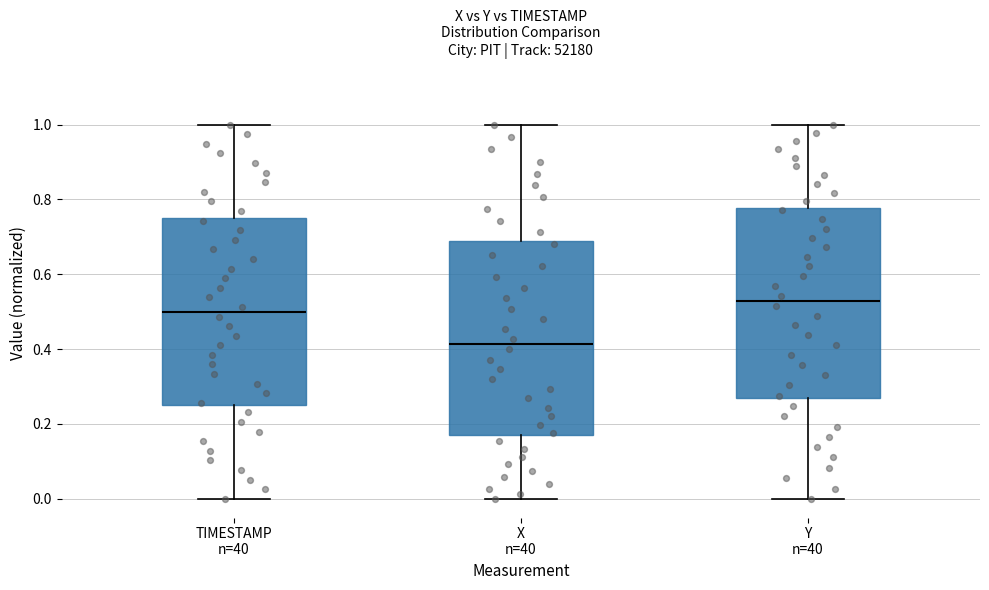

Reading left to right, transcribe this box plot: for each box, give where its median line is, the range the box spans, and where its two whiskers end, as read against the y-axis. The values are not printed on the chart, so give them approximately, as read against the axis.

TIMESTAMP n=40: median 0.50, box 0.26 to 0.76, whiskers 0.00 to 1.00
X n=40: median 0.42, box 0.16 to 0.68, whiskers 0.00 to 1.00
Y n=40: median 0.52, box 0.26 to 0.78, whiskers 0.00 to 1.00